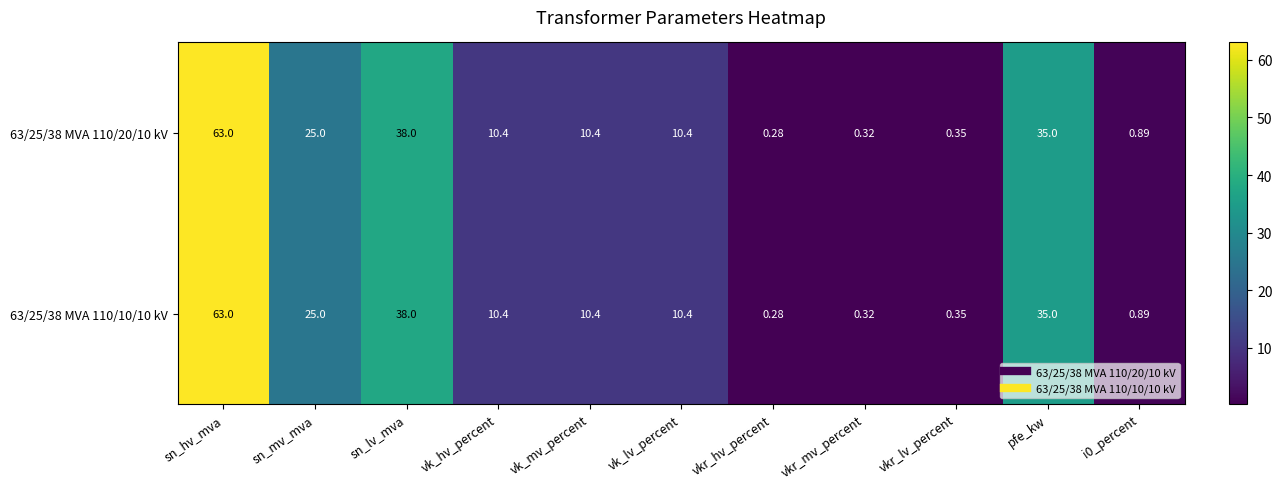

Is the value of 63/25/38 MVA 110/10/10 kV at vk_hv_percent greater than the value of 63/25/38 MVA 110/20/10 kV at sn_lv_mva?

No